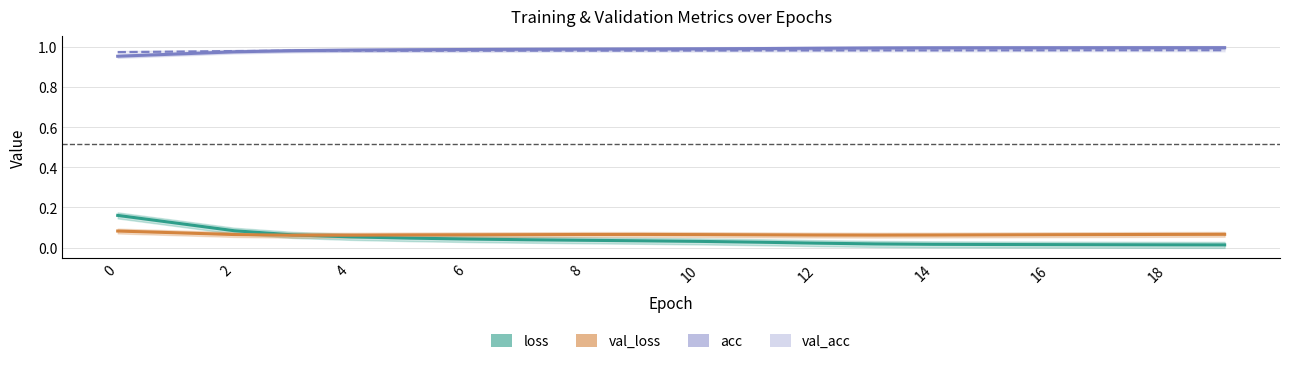

True or false: acc has more than 2 interior local peaks.

False